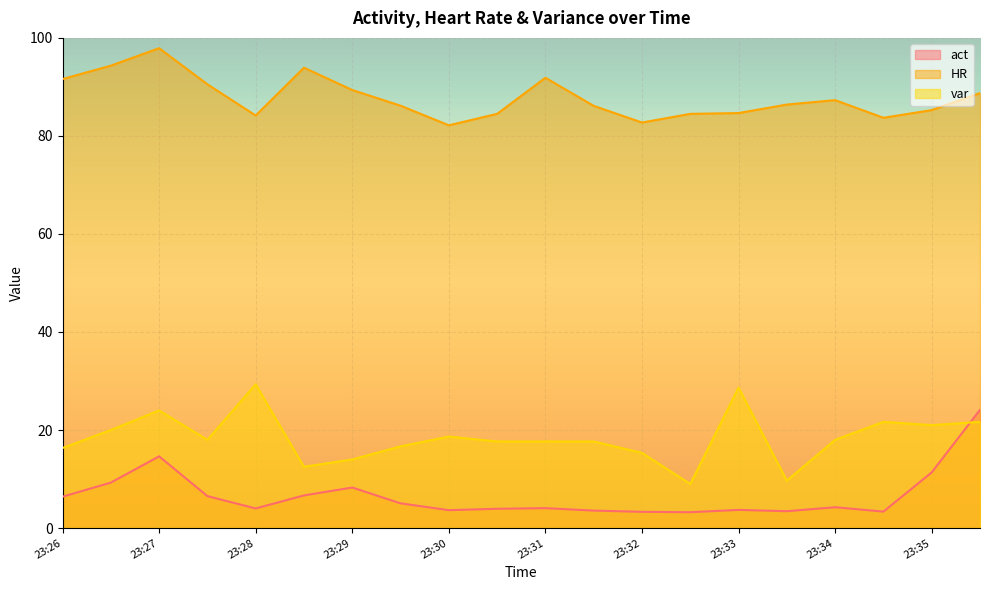

Where does the HR series first go above 86?

23:26